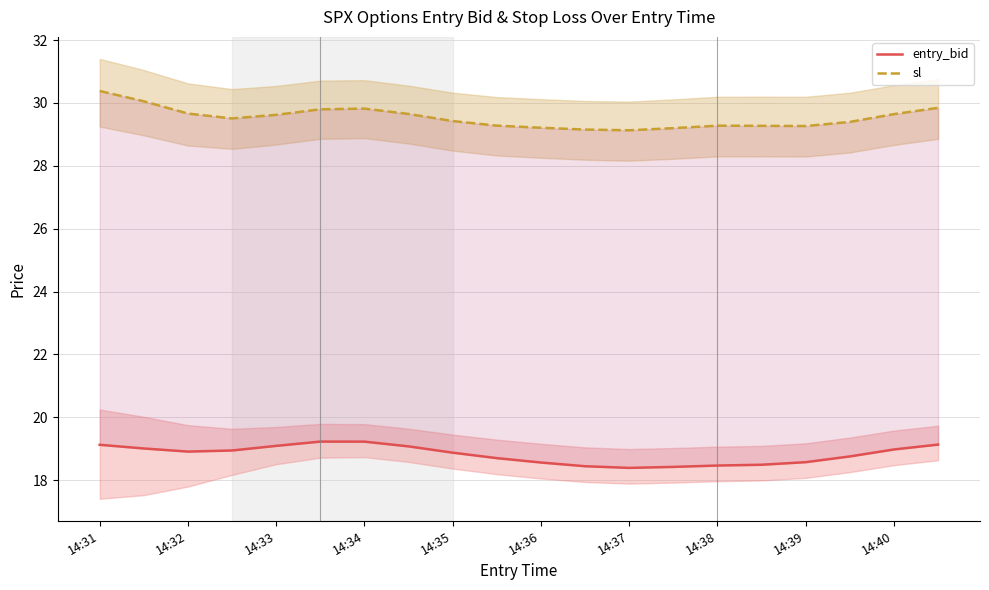

True or false: sl and entry_bid intersect in this chart.

False